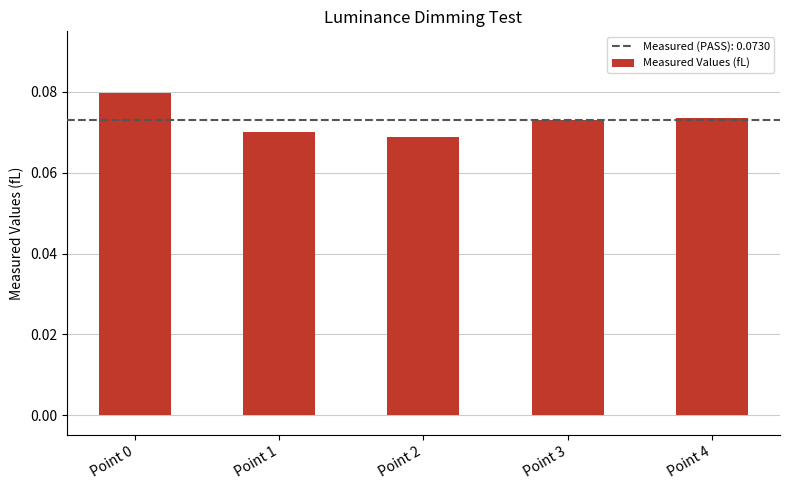

True or false: the data shows 0.0 at Point 2.

False